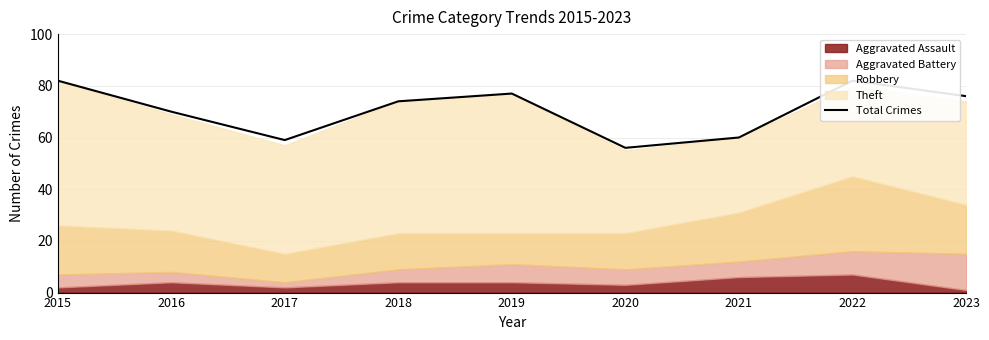

Reading left to right, list all the values displayed in this chart.

82	70	59	74	77	56	60	82	76